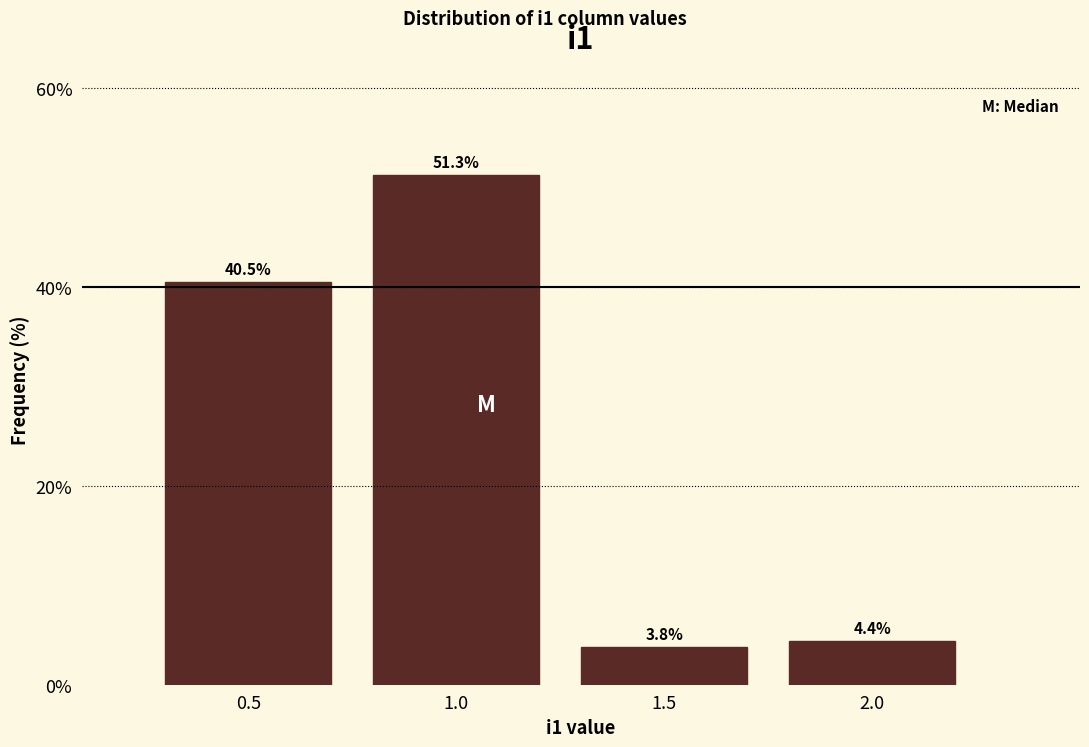

How tall is the bar that spans 0.25 to 0.75 on the x-axis?

40.5